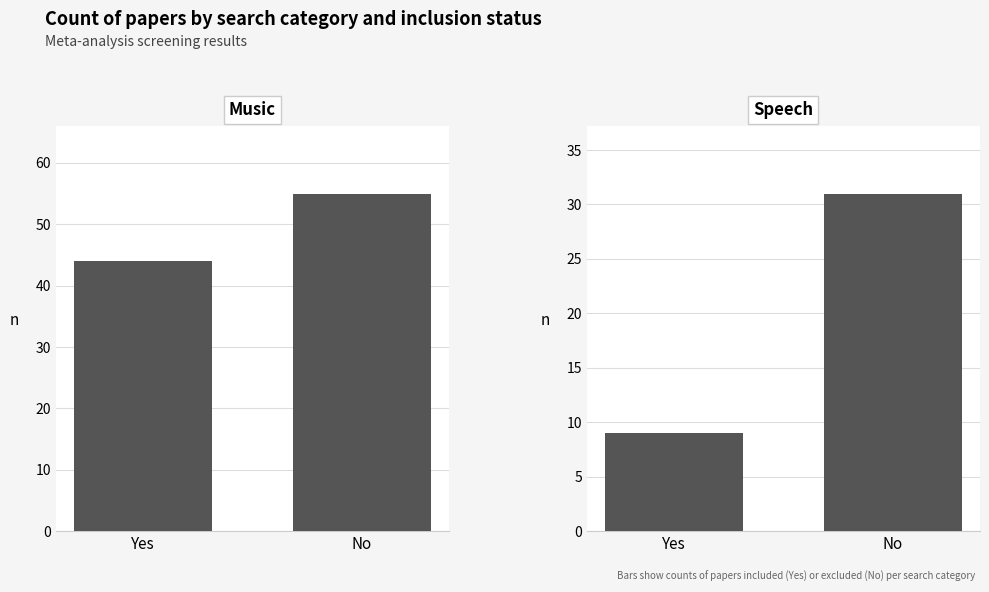

What is the value of the Speech bar at the 1st from the left?

9